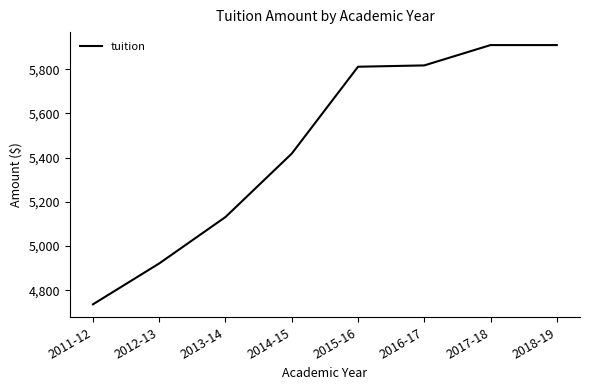

Reading left to right, extract all data points from this chart.

4736	4921	5131	5418	5811	5817	5909	5909